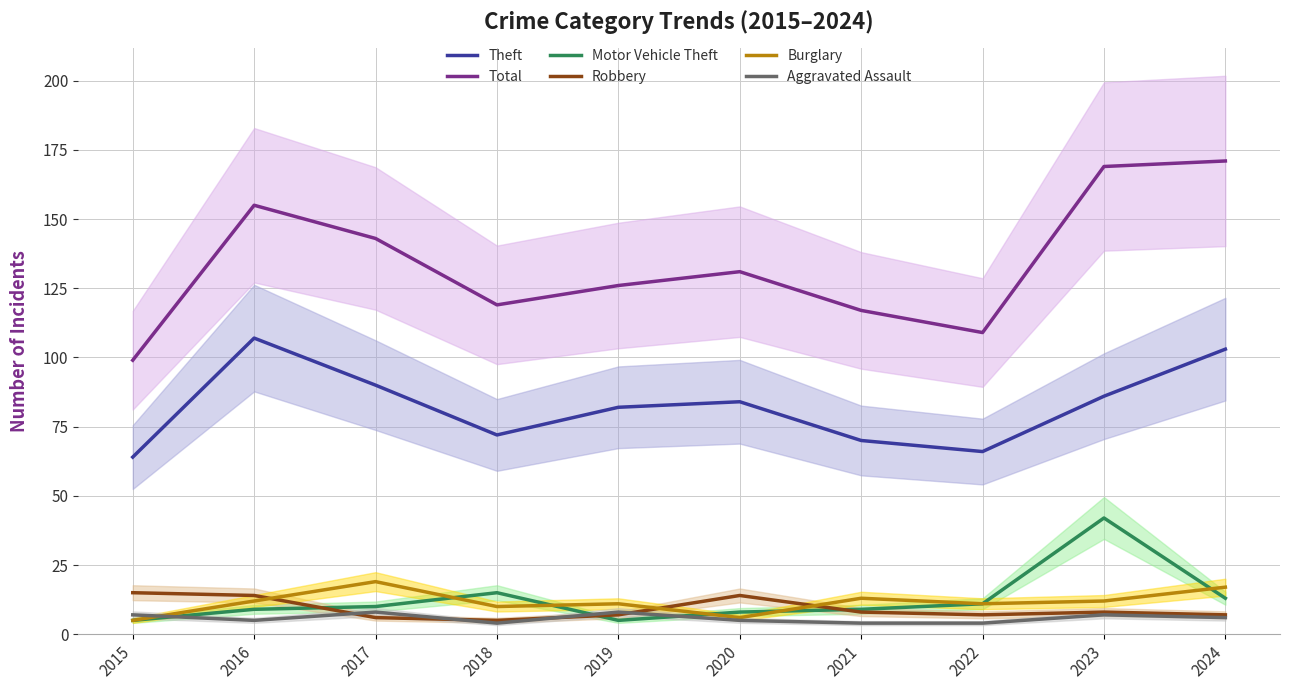

What are all the series names shown in the legend?

Theft, Total, Motor Vehicle Theft, Robbery, Burglary, Aggravated Assault